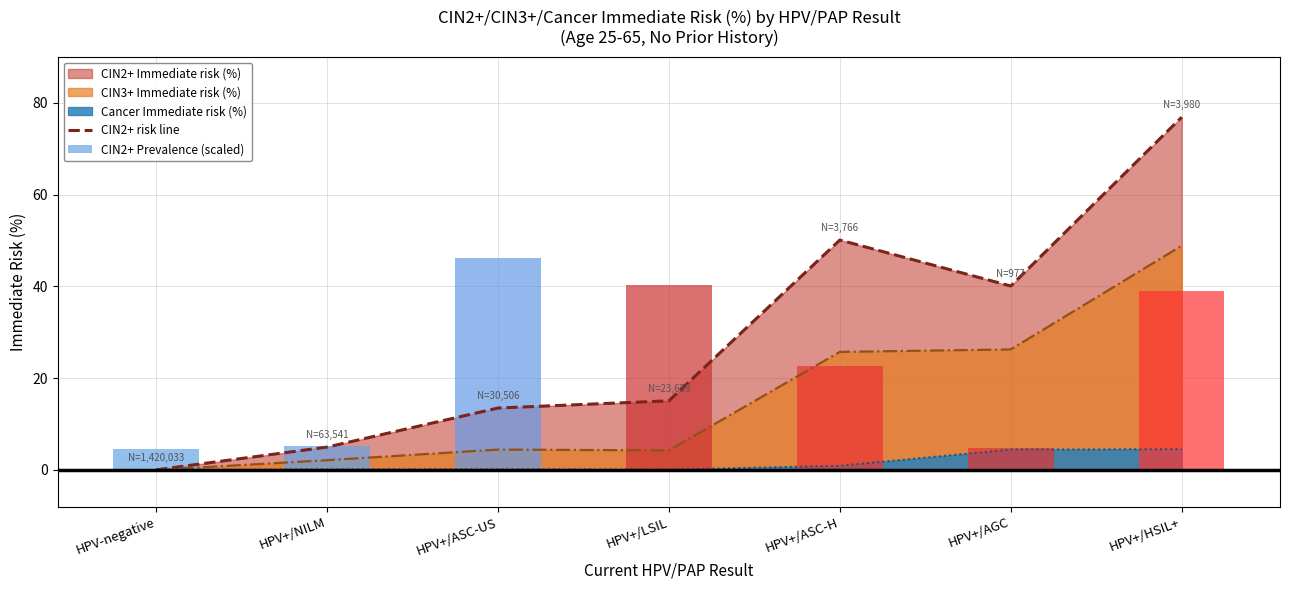

What is the value of the CIN2+ risk line bar at the 3rd from the left?

13.5